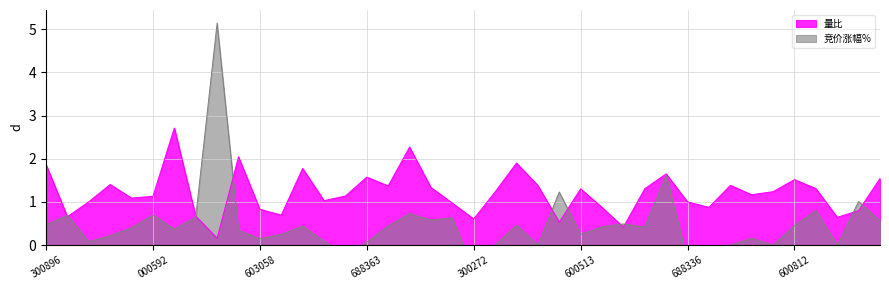

Rank the series by their maximum value, from highest to lowest.

竞价涨幅, 量比